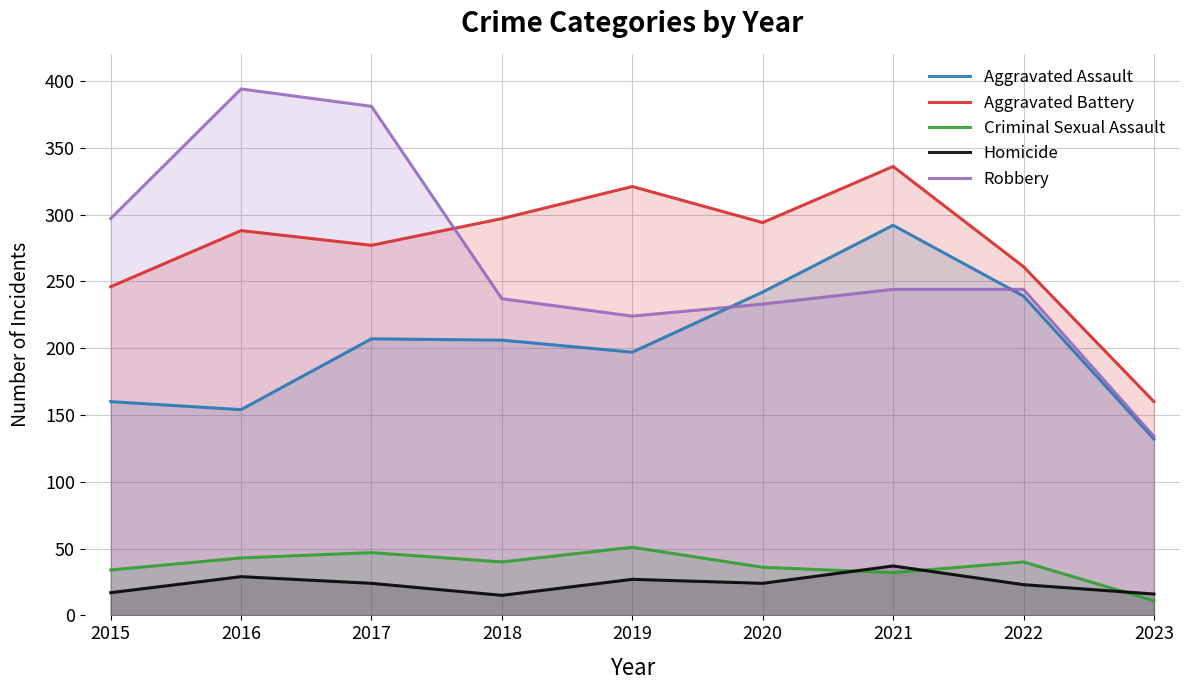

What is the value of the Aggravated Assault point at the 7th from the left?

292